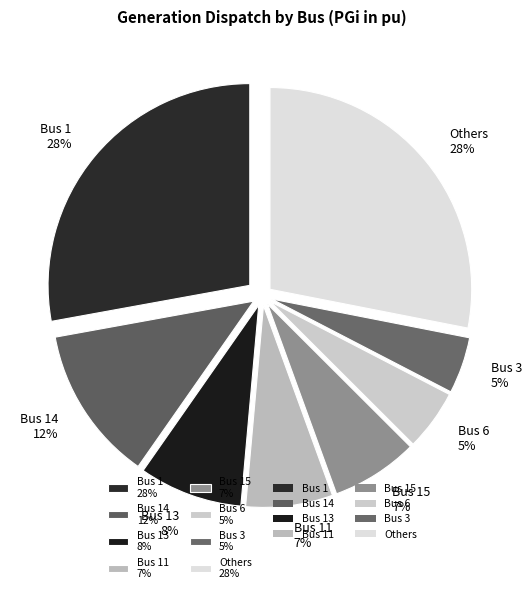

The Bus 6 5% slice represents 5% of the pie. True or false?

True